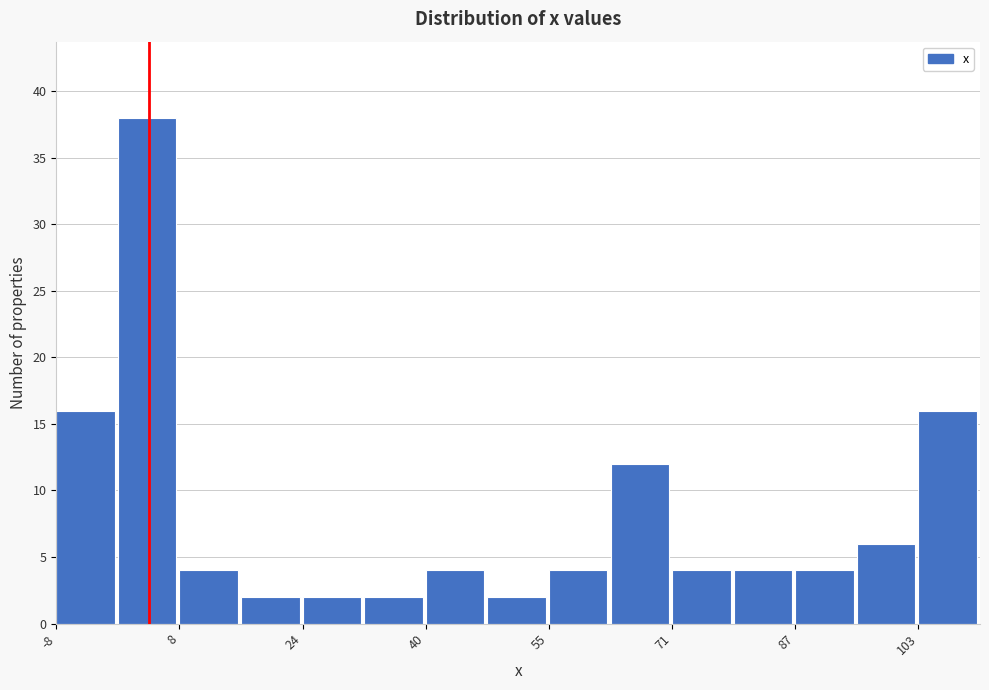

Around what value on the x-axis is the tallest bar? Give the approximate position of its centre, as read against the axis.

4